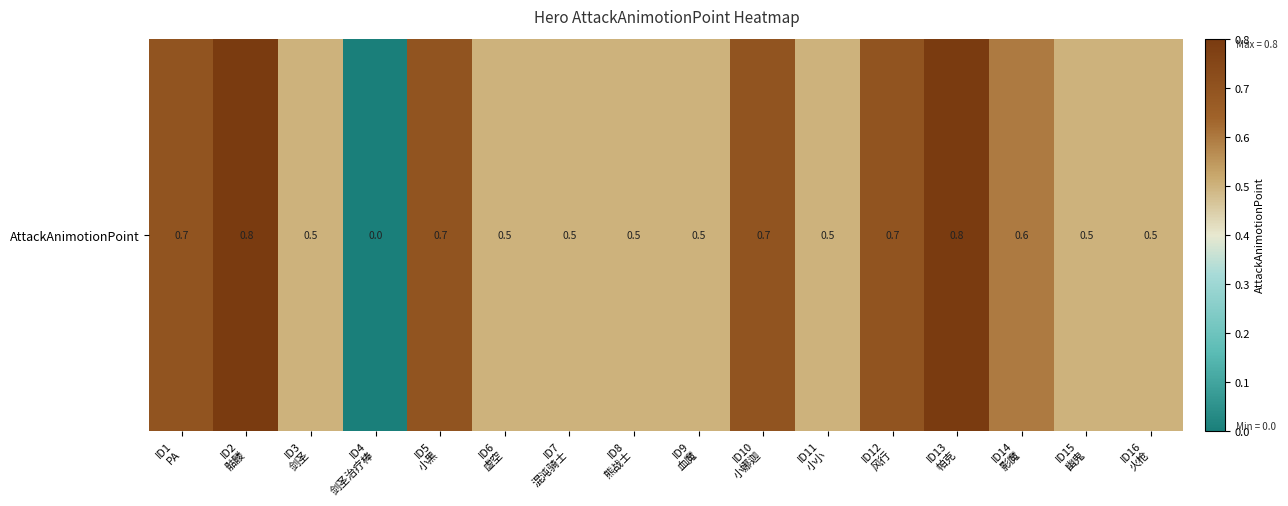

Reading left to right, extract all data points from this chart.

ID1
PA=0.7	ID2
骷髅=0.8	ID3
剑圣=0.5	ID4
剑圣治疗棒=0.0	ID5
小黑=0.7	ID6
虚空=0.5	ID7
混沌骑士=0.5	ID8
熊战士=0.5	ID9
血魔=0.5	ID10
小娜迦=0.7	ID11
小小=0.5	ID12
风行=0.7	ID13
帕克=0.8	ID14
影魔=0.6	ID15
幽鬼=0.5	ID16
火枪=0.5